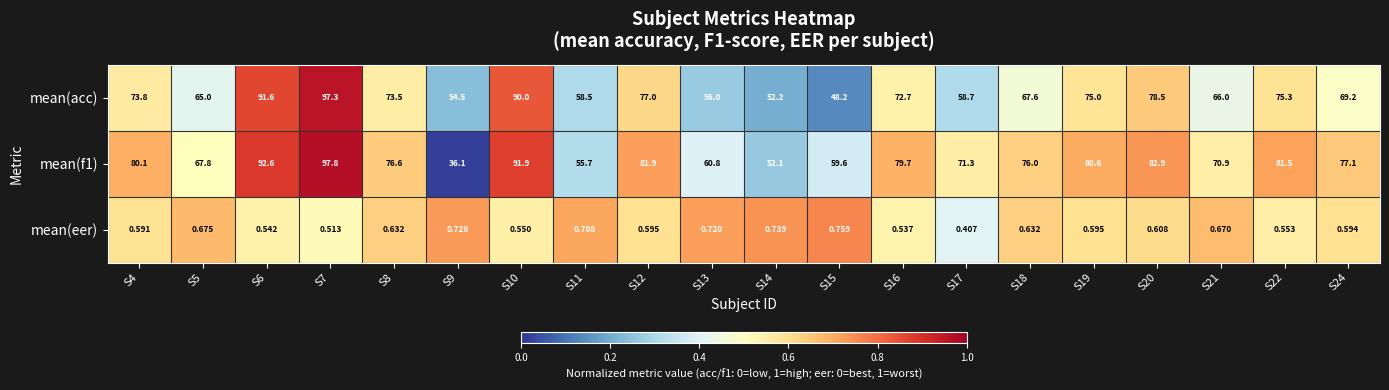

Between S17 and S21, which series saw the biggest shift?

mean(acc)